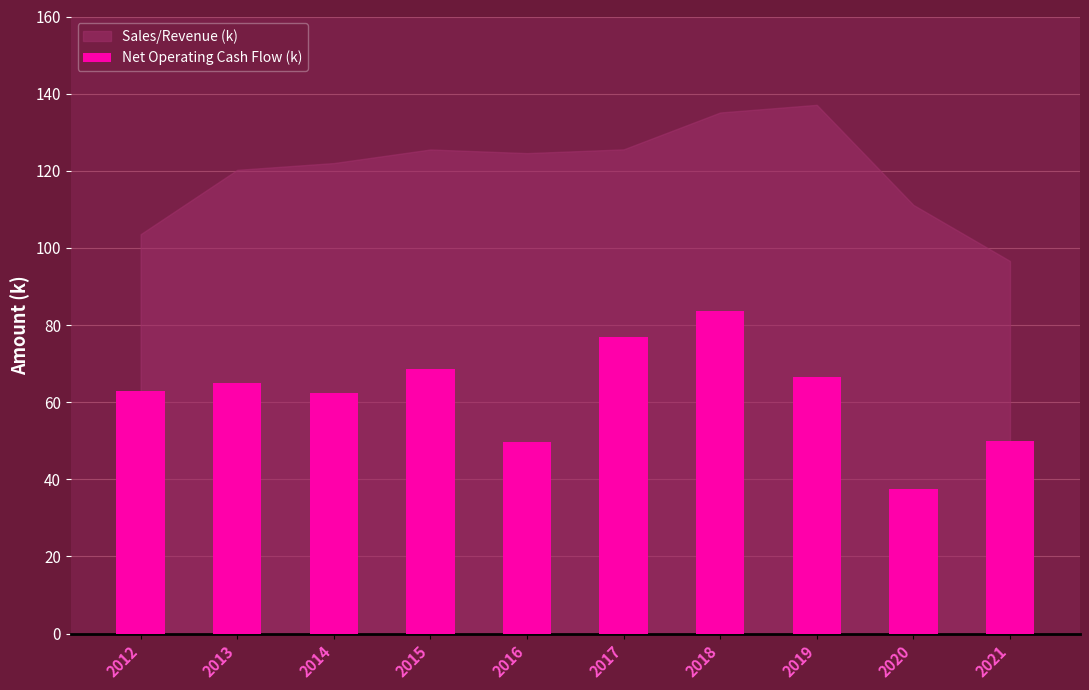

What is the value of the 4th bar from the left?

68.5